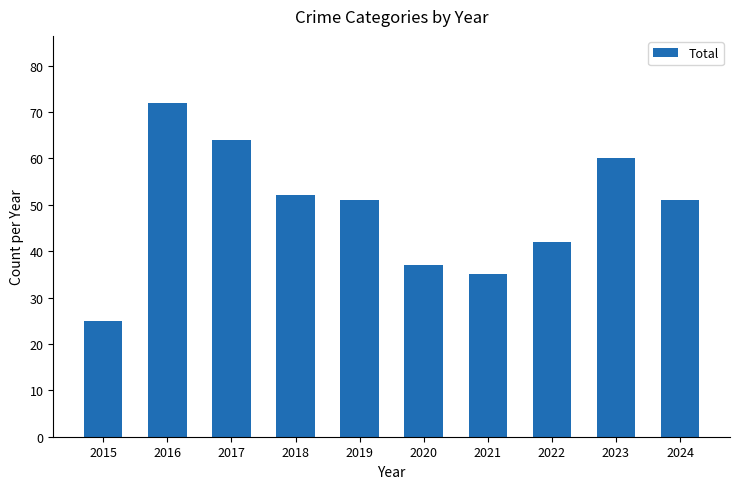

How many bars are there in total?

10